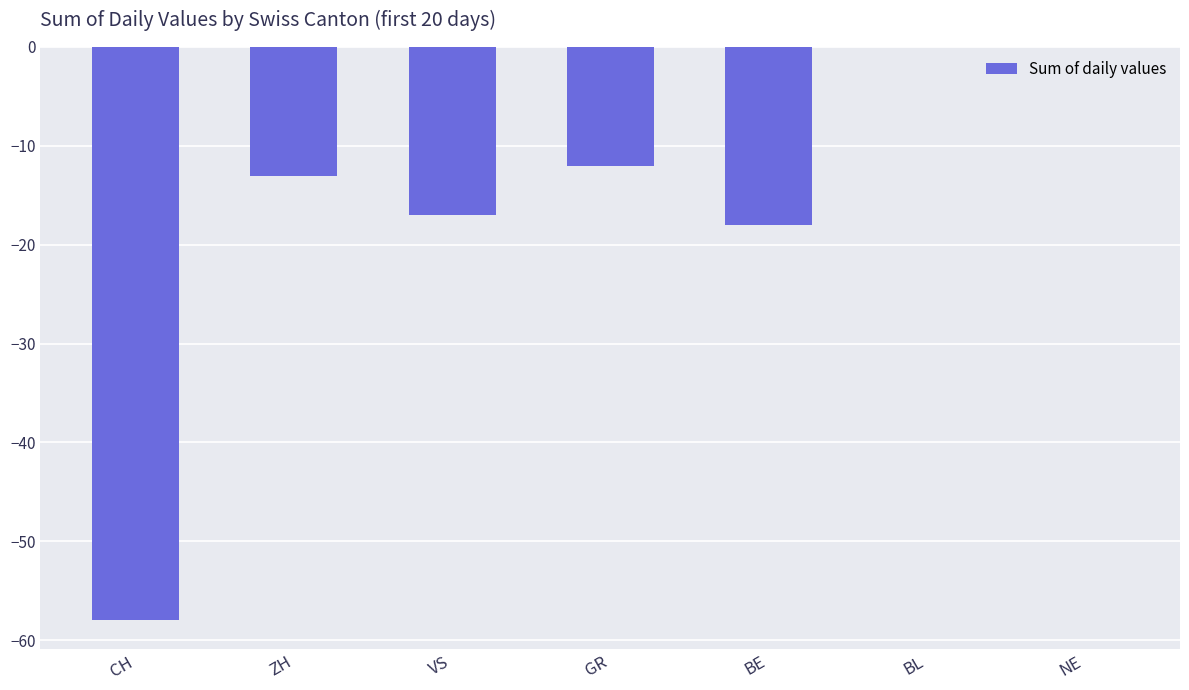

Between VS and GR, which is larger?

GR